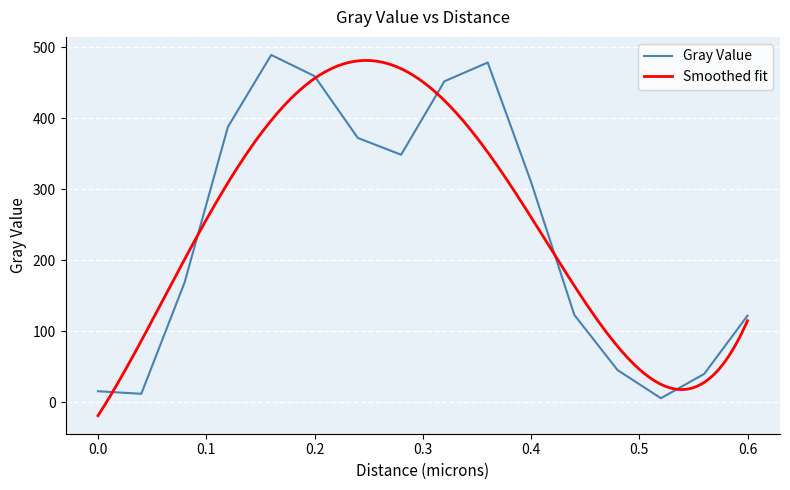

What is the label of the 2nd point from the left?

0.04